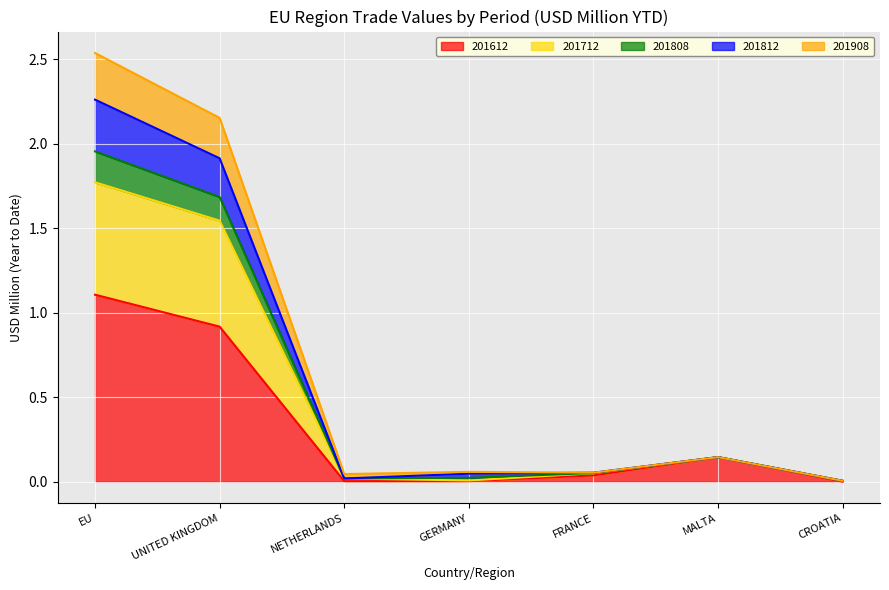

What is the maximum value shown in the chart?

2.5